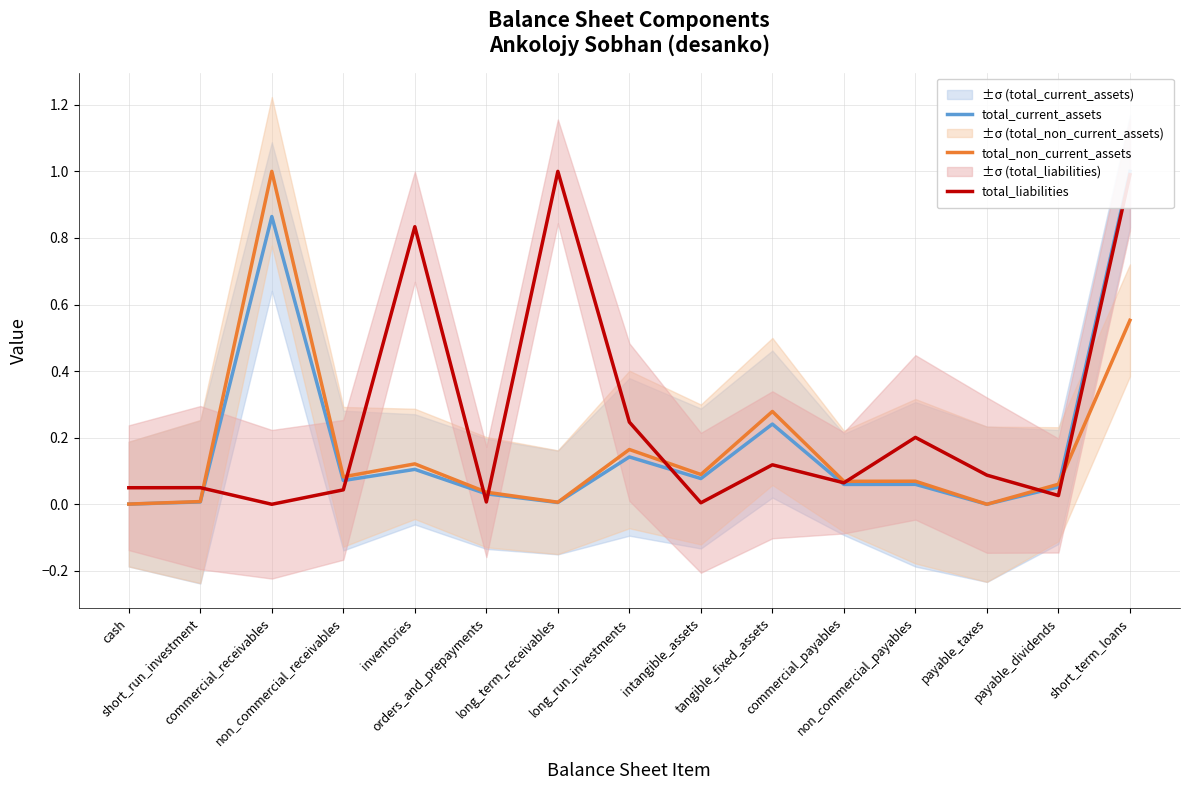

After their last crossing, which series has the higher values: total_non_current_assets or total_current_assets?

total_current_assets